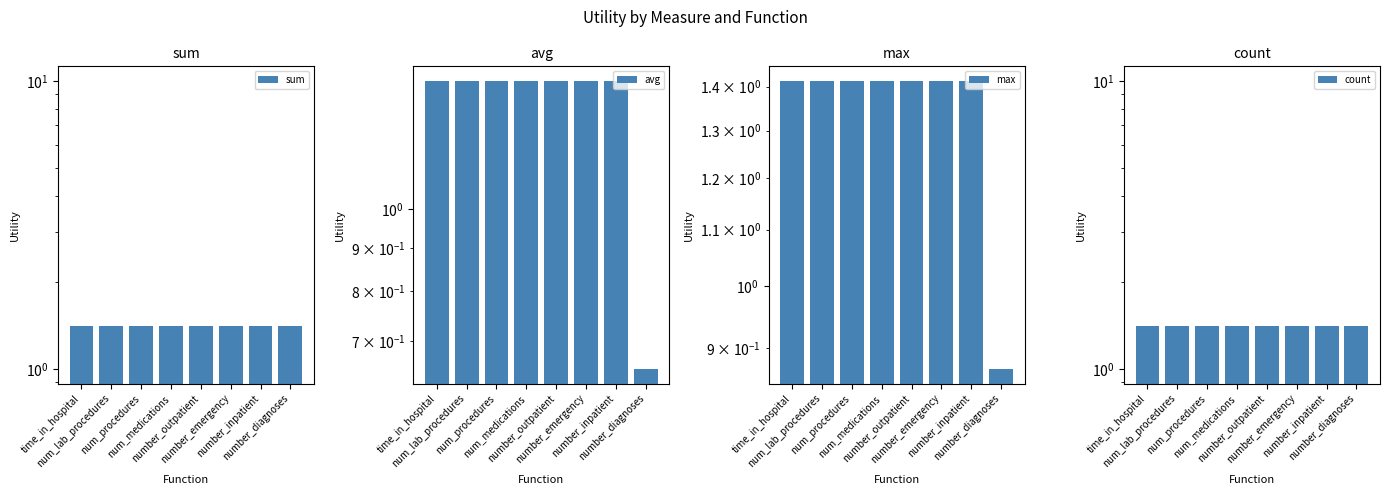

Where is count nearest to the value 1?

time_in_hospital